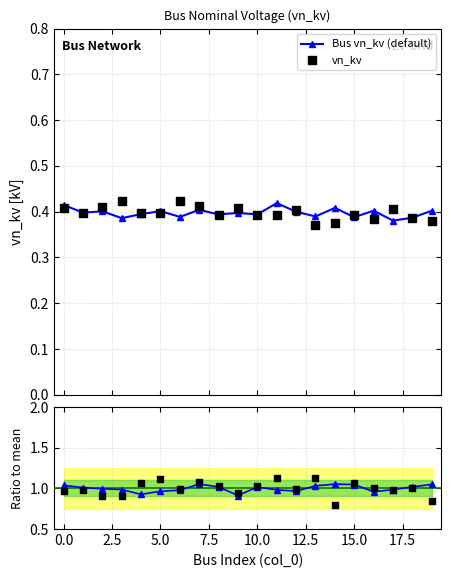

What is the total value across all series at 18?

2.8